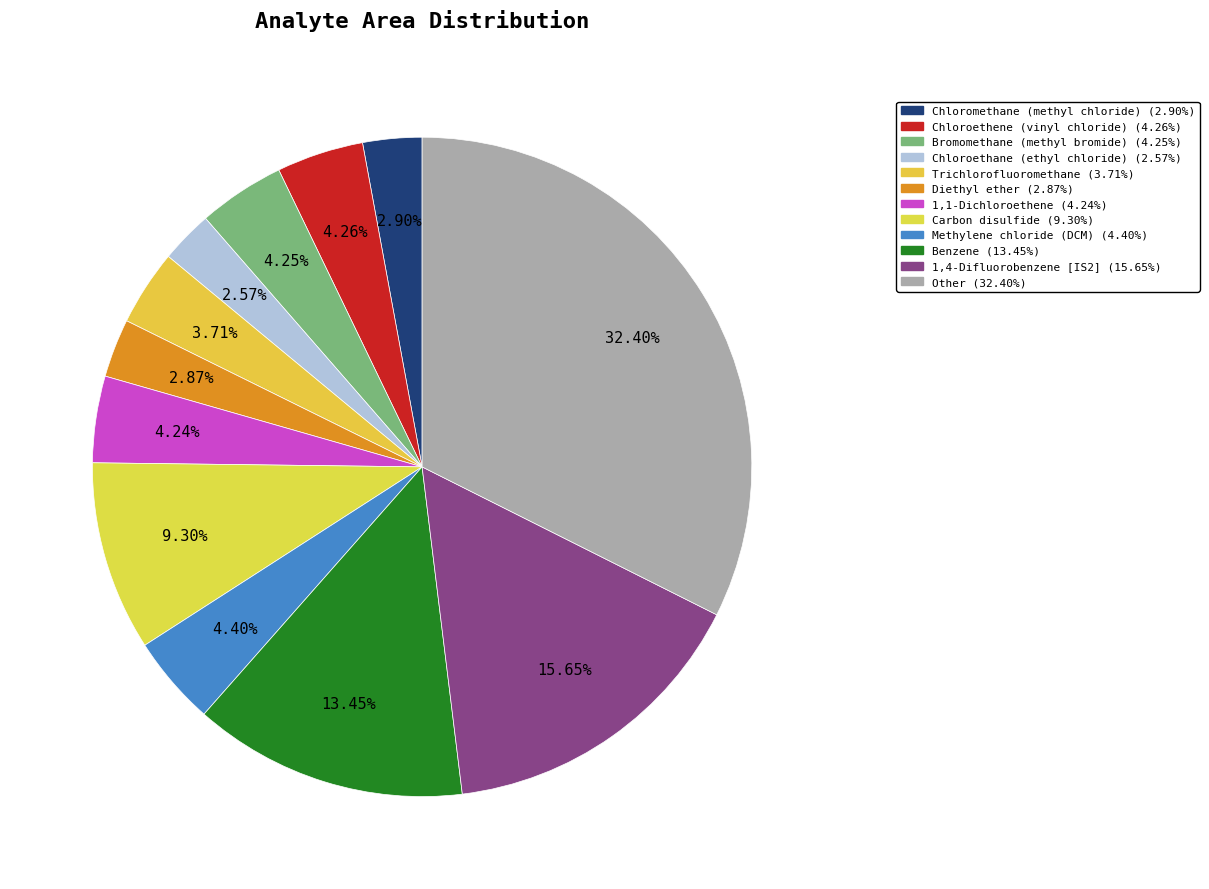

True or false: Methylene chloride (DCM) accounts for 4% of the total.

True